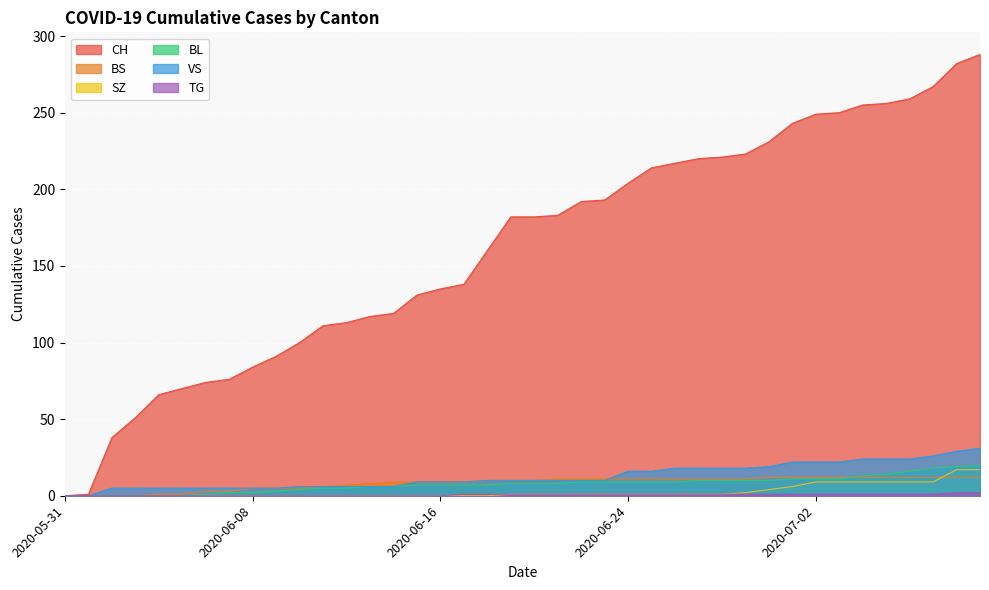

Where does the CH series first go above 182?

2020-06-21